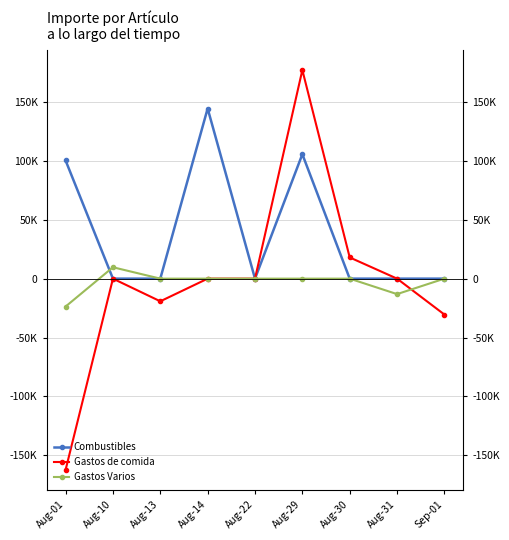

How many distinct data groups are displayed?

3